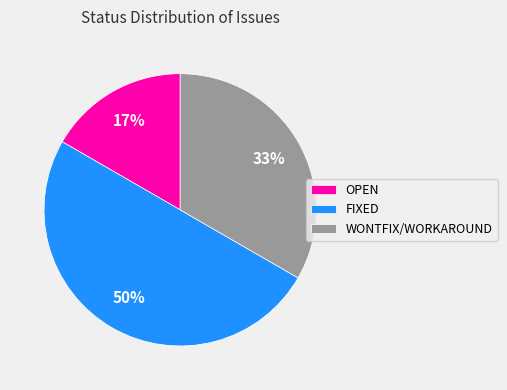

Does WONTFIX/WORKAROUND represent more than half of the total?

No